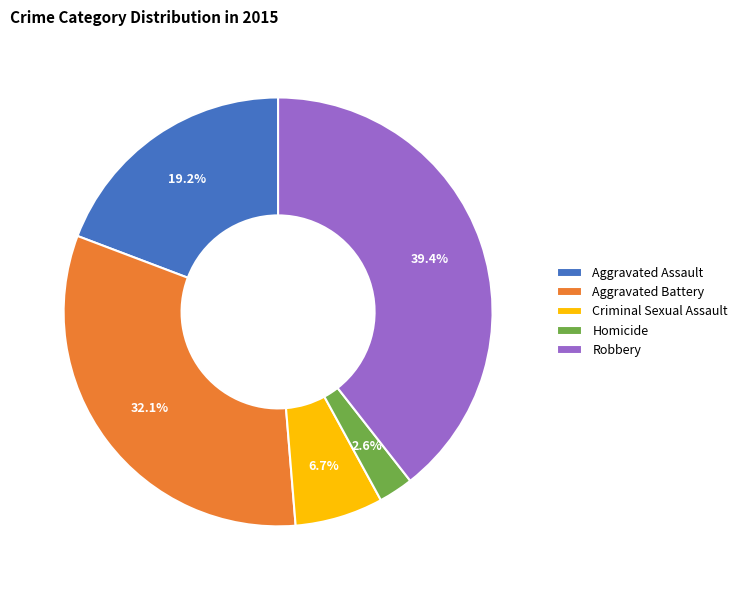

To the nearest percent, what is the average slice percentage?

20%